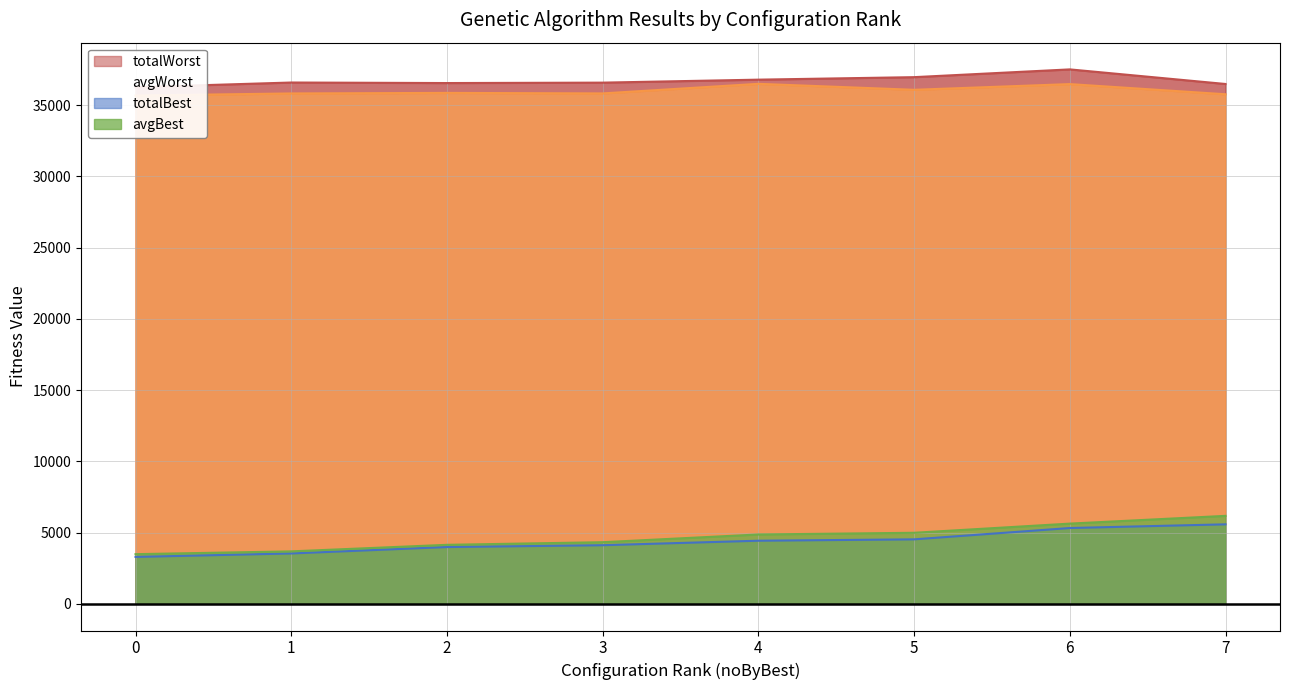

The totalBest series shows 4523.3 at 5. True or false?

True